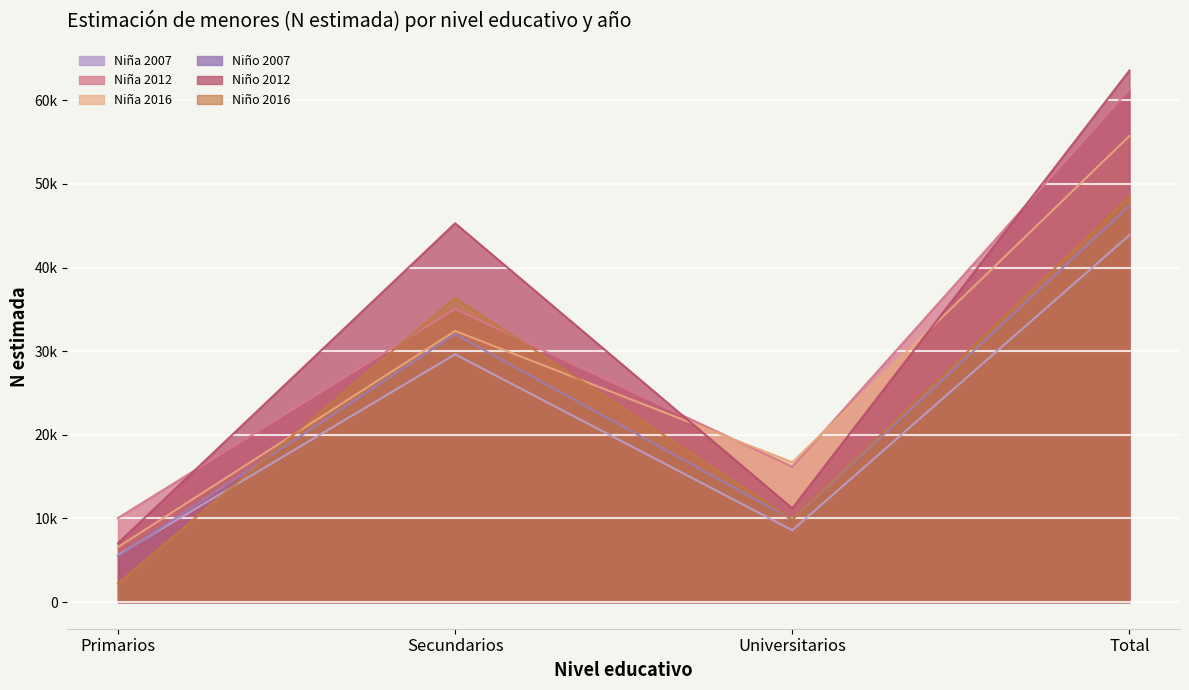

Where is the first local minimum for Niña 2012?

Universitarios